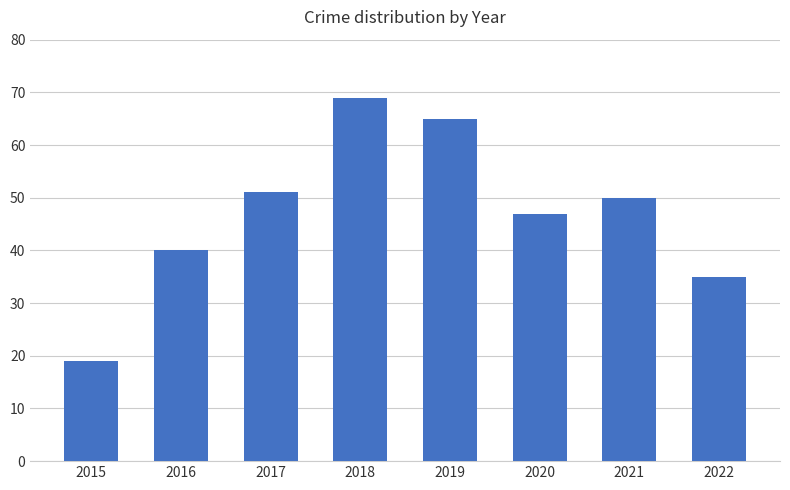

What is the maximum value shown in the chart?

69